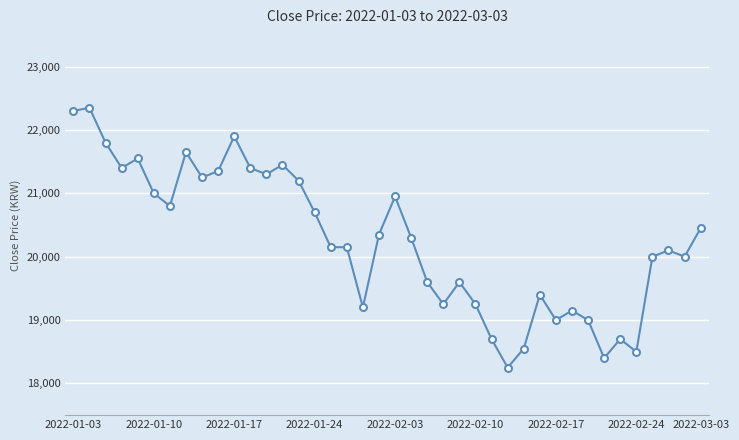

What is the value of the 8th point from the left?

21650